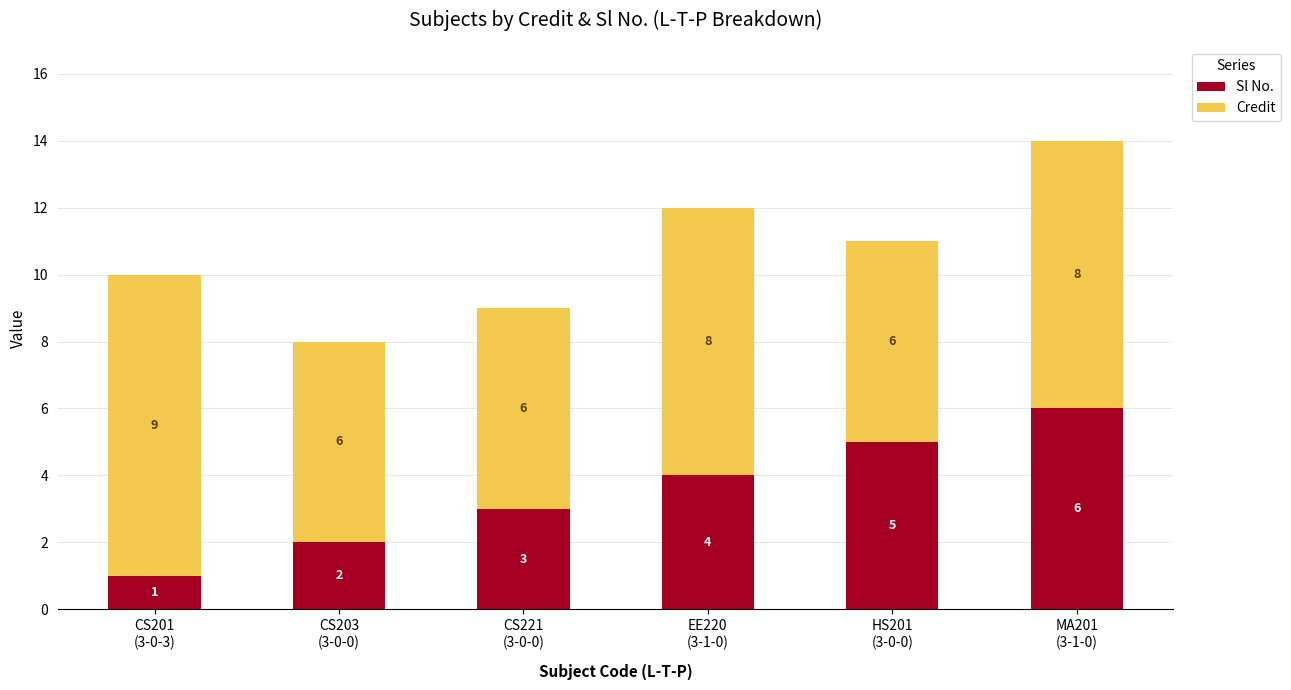

How many Sl No. values are between 2 and 5?

4